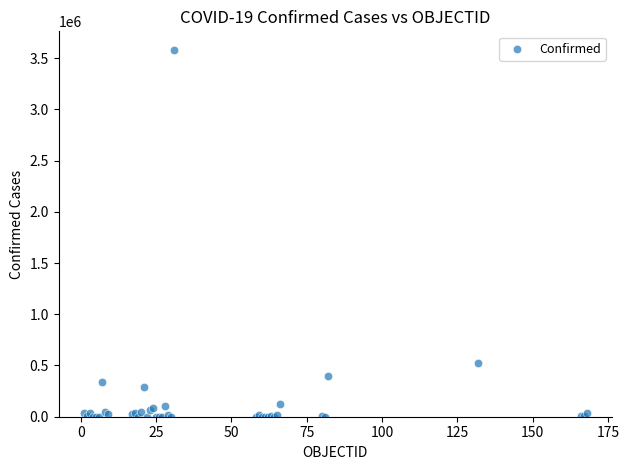

What Y value in the scatter plot is closest to 1791228?

522138